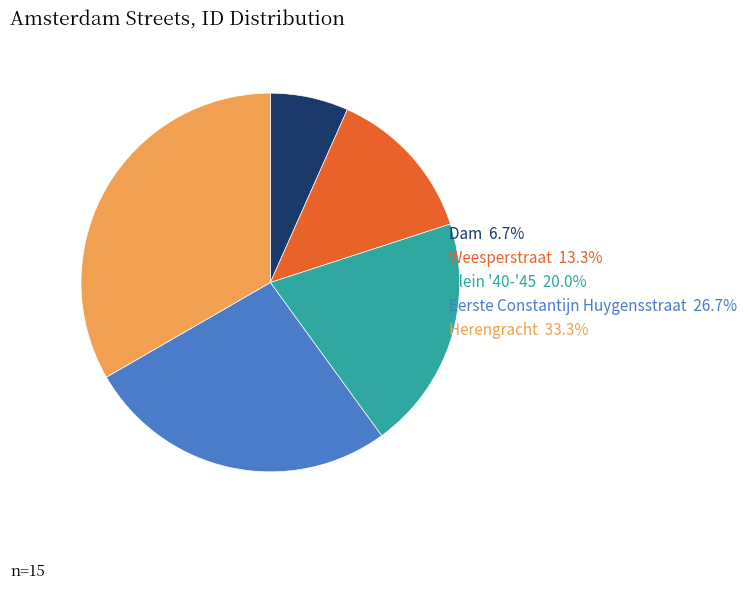

Is there any slice that represents more than half of the pie?

No